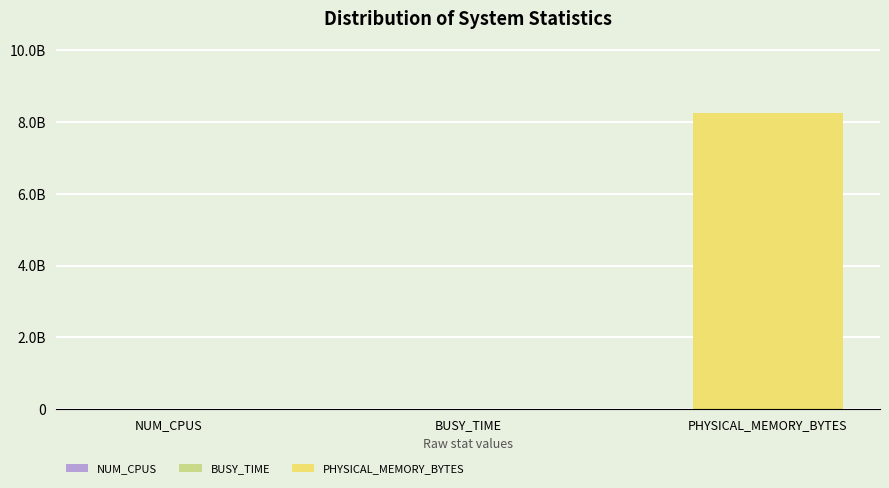

Does the chart contain stacked bars?

No